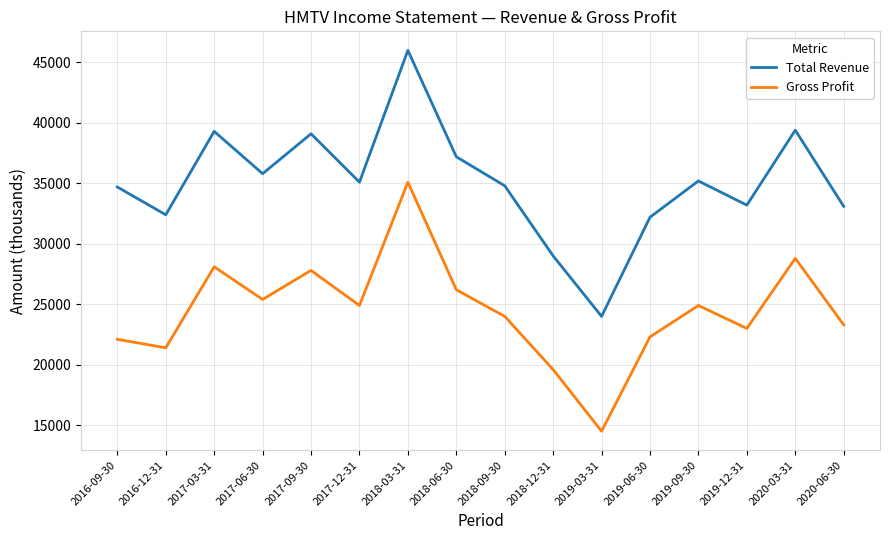

True or false: Total Revenue and Gross Profit intersect in this chart.

False